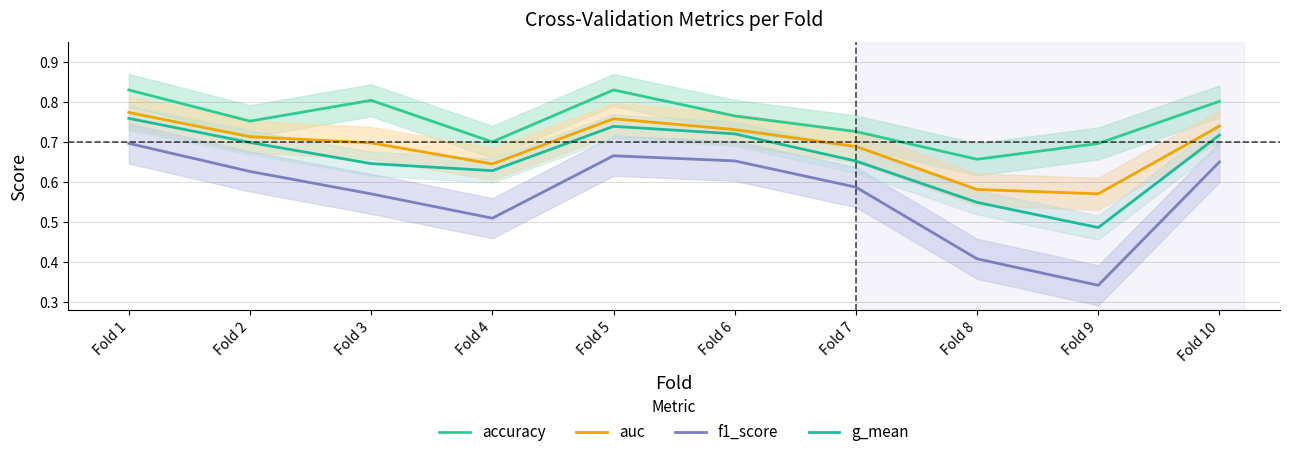

Rank the series by their average value, from lowest to highest.

f1_score, g_mean, auc, accuracy